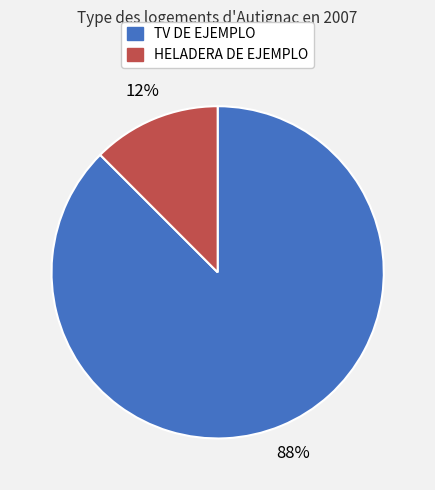

How many slices are in this pie chart?

2